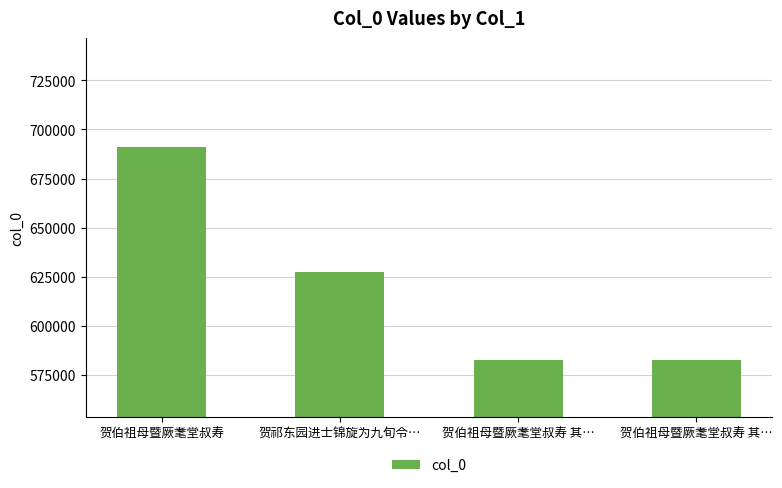

How many bars are there in total?

4